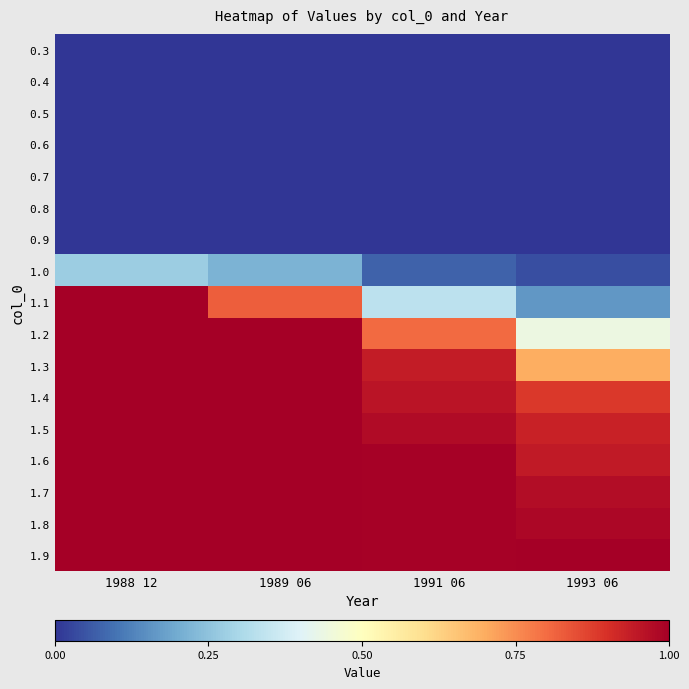

What is the spread (max minus min) of values at 1988 12?

1.0